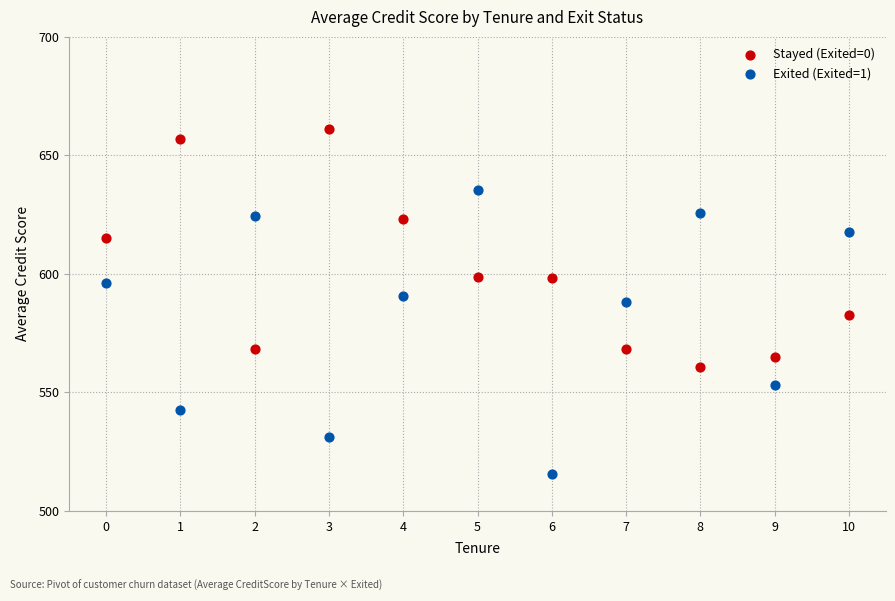

Across all data points, what is the range of Y values (max minus min)?

145.5